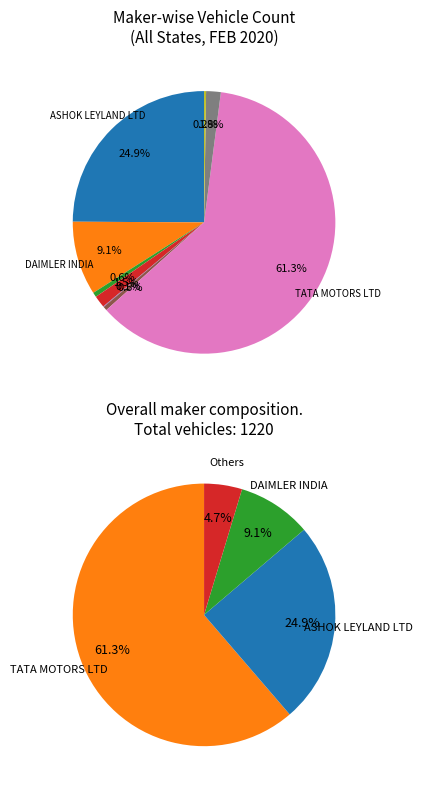

What is the largest slice in the pie chart?

TATA MOTORS LTD